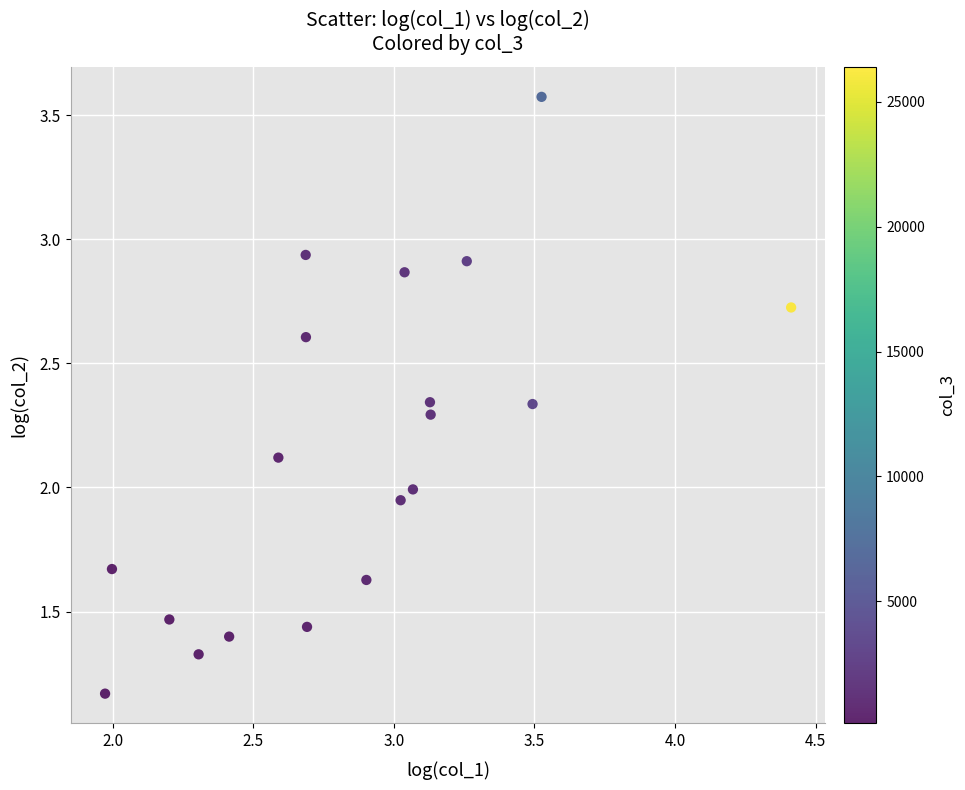

What is the range of X values (max minus min)?

2.4